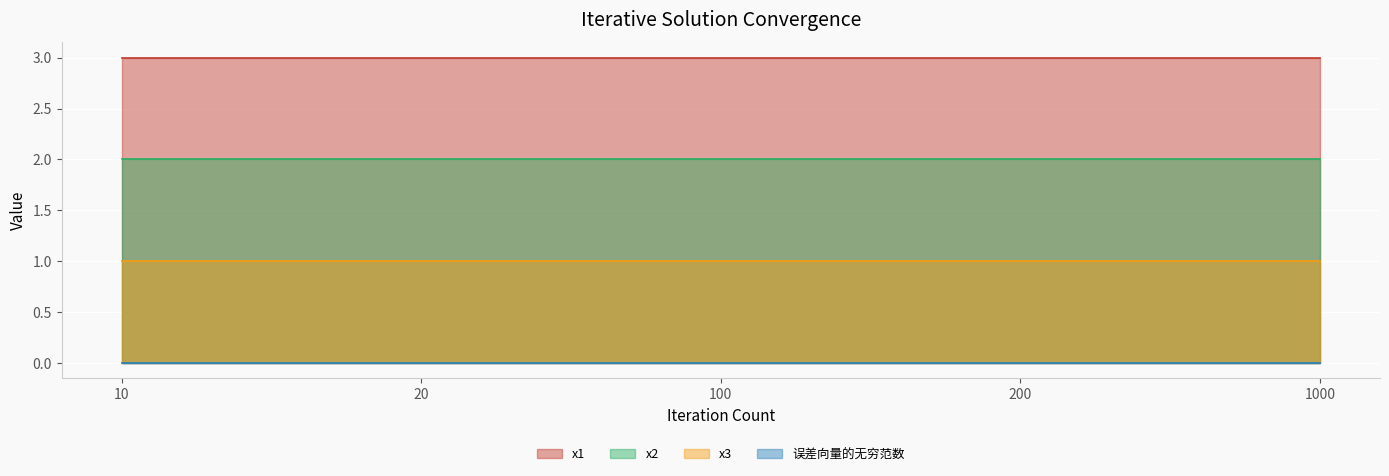

Where is 误差向量的无穷范数 nearest to the value 0?

20